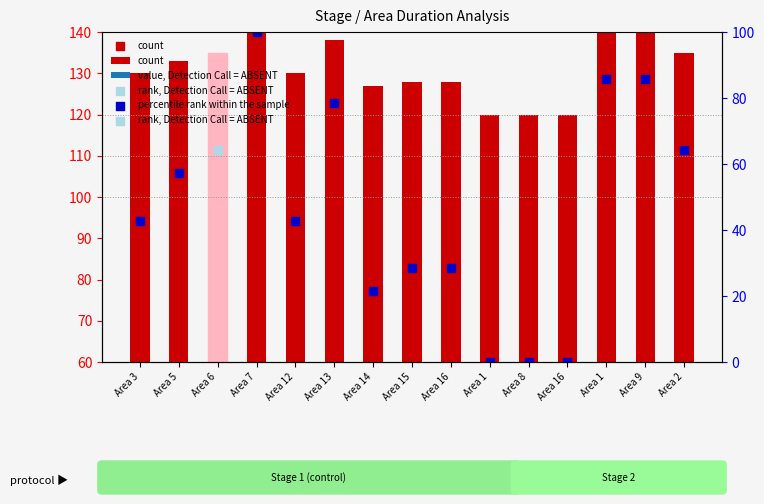

Approximately how many times larger is the value at Area 15 compared to Area 2?

0.9